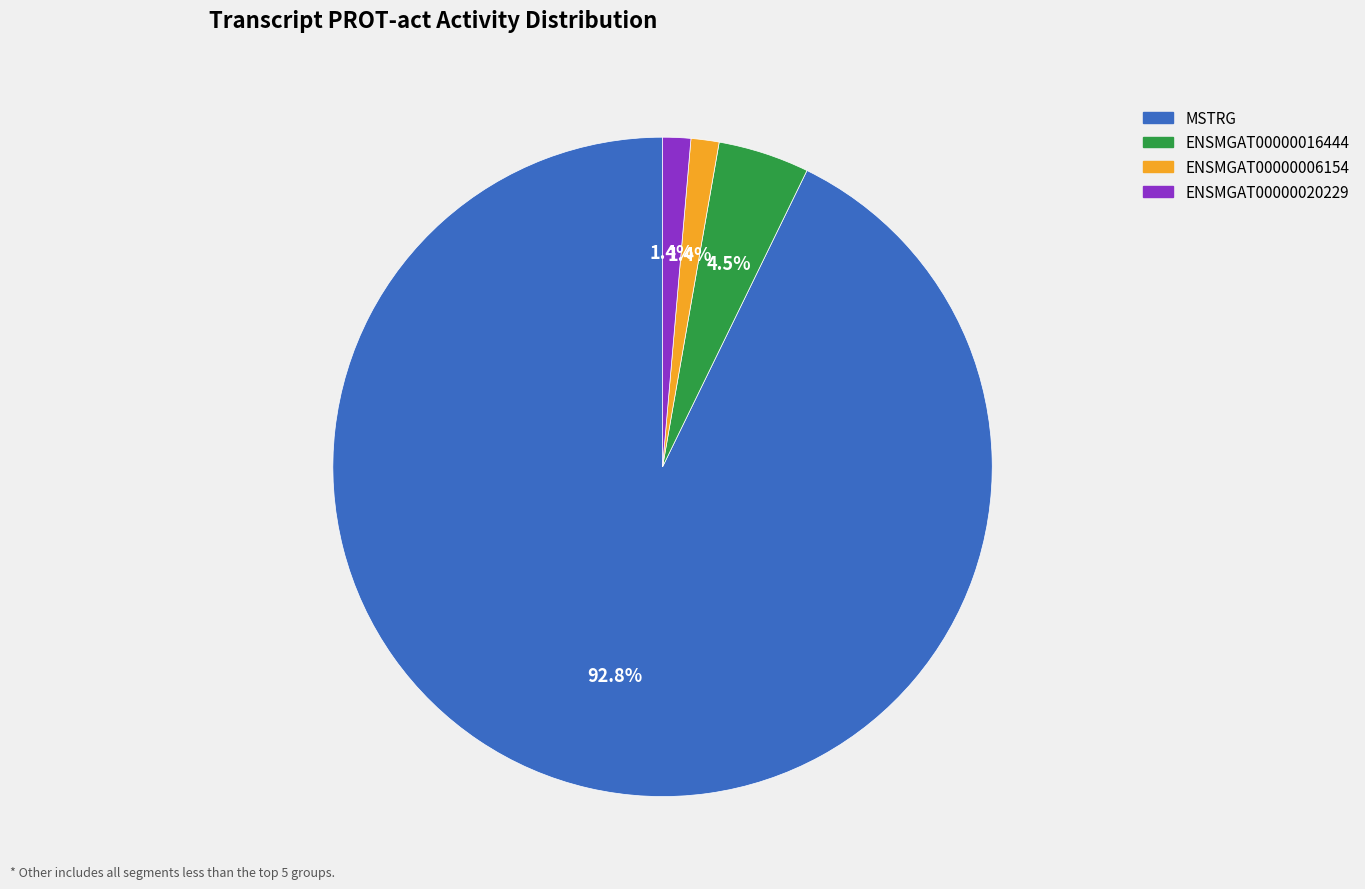

Is the sum of MSTRG and ENSMGAT00000016444 greater than half?

Yes